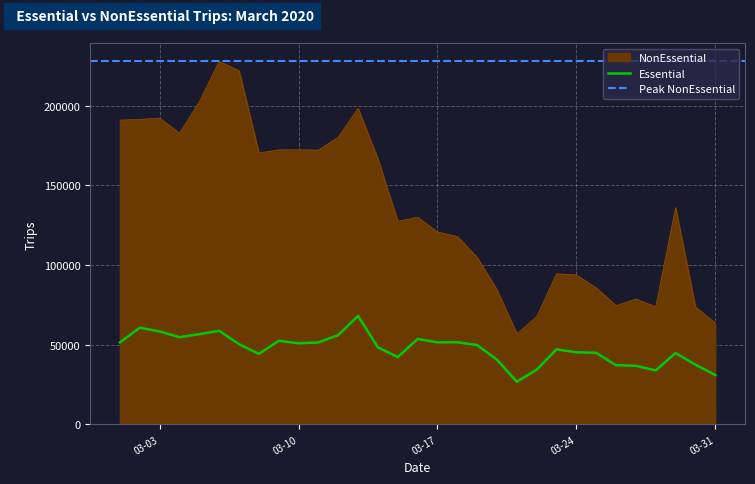

What is the value of the Essential point at the 4th from the left?

54745